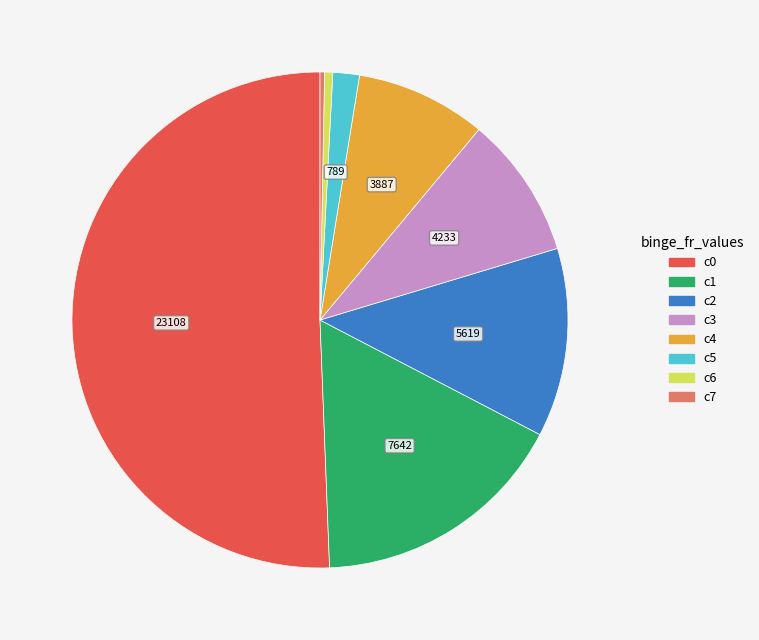

Count the number of slices in the pie.

8